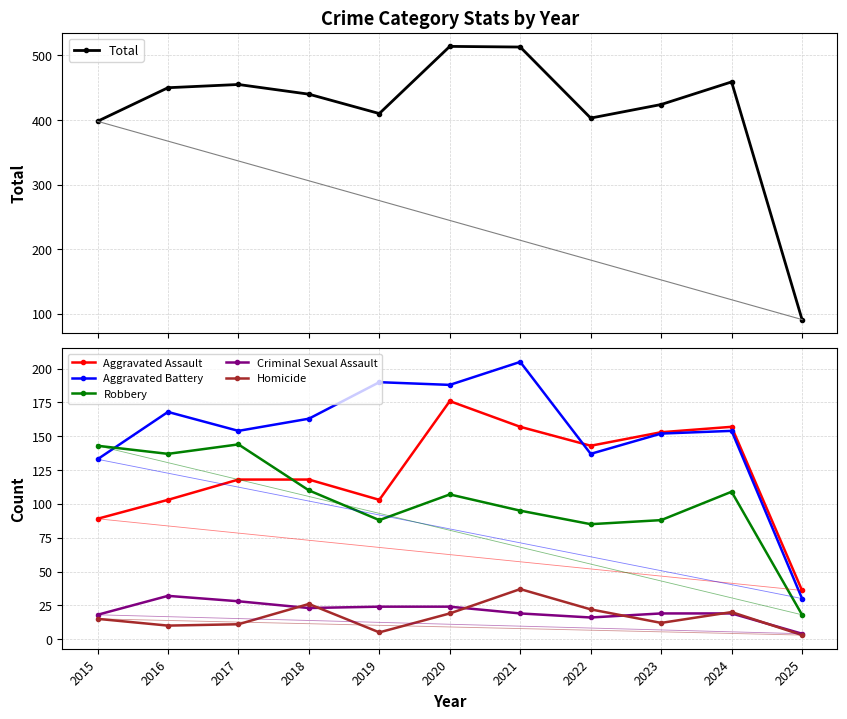

At 2020, list the series in order from smallest to largest.

Homicide, Criminal Sexual Assault, Robbery, Aggravated Assault, Aggravated Battery, Total